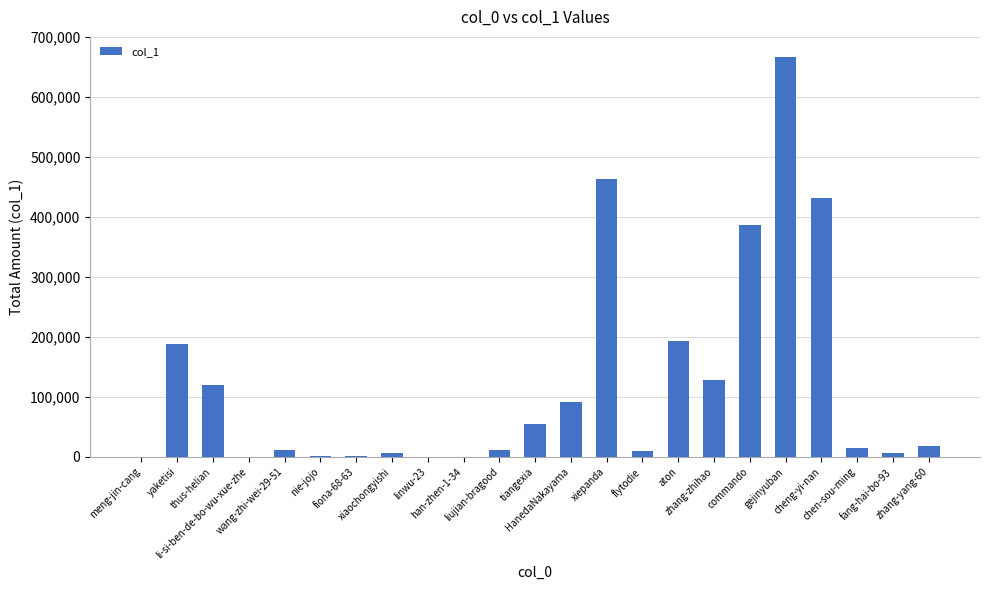

What is the greatest value displayed?

667126